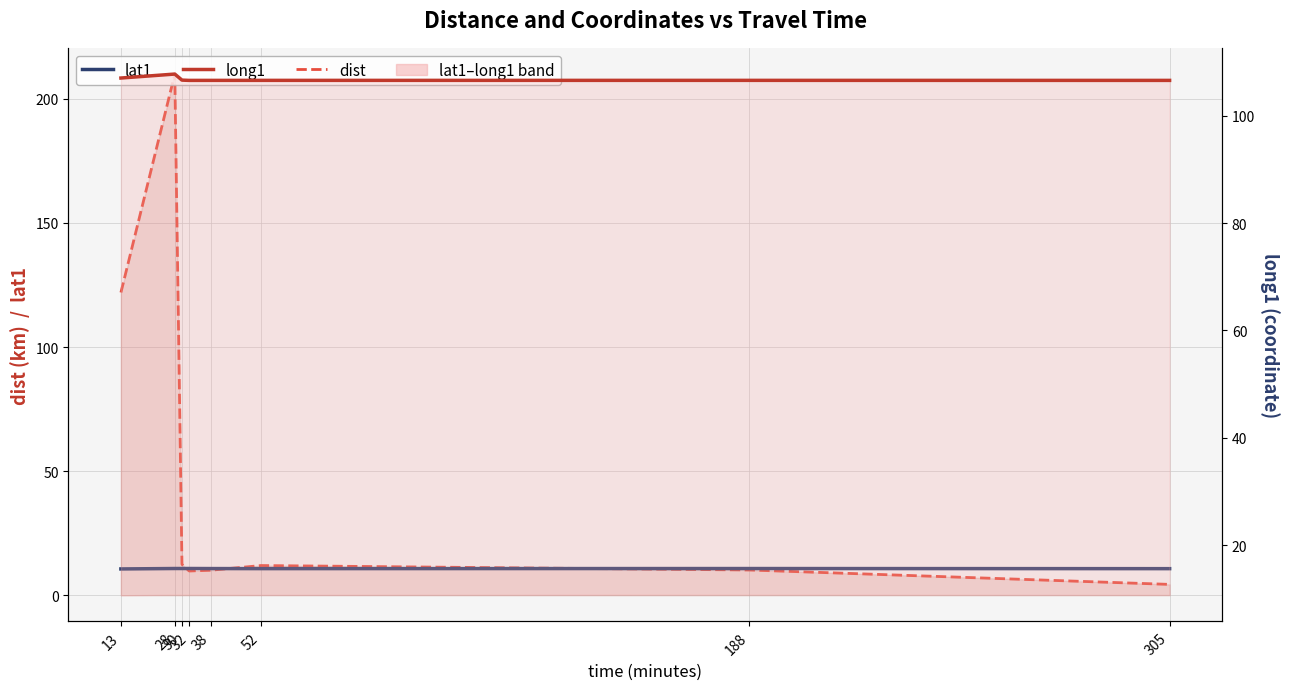

Which series ends up on top after the final intersection of dist and lat1?

lat1